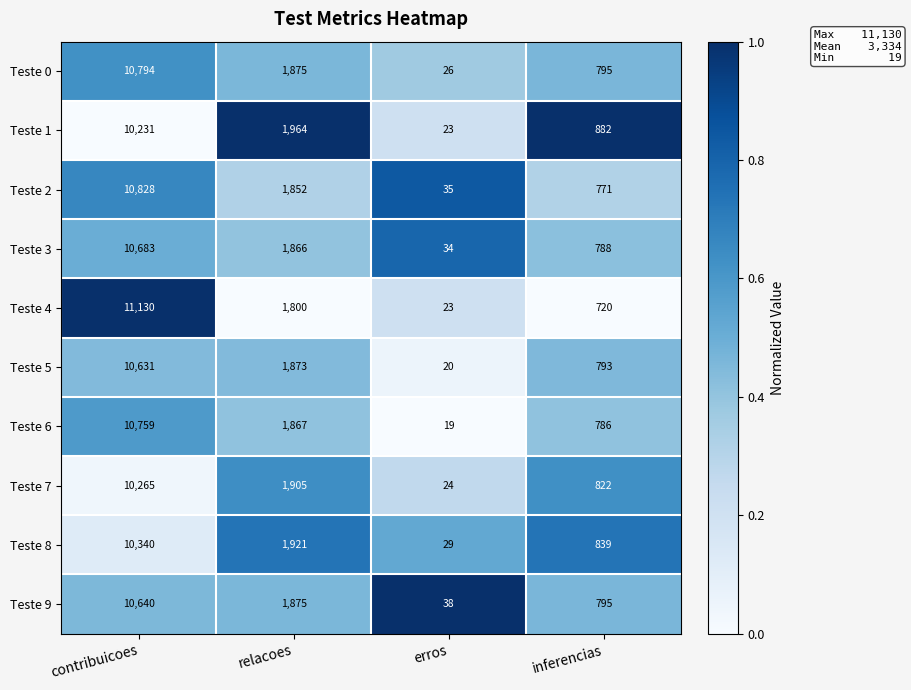

Which series has the largest range (max minus min)?

Teste 4